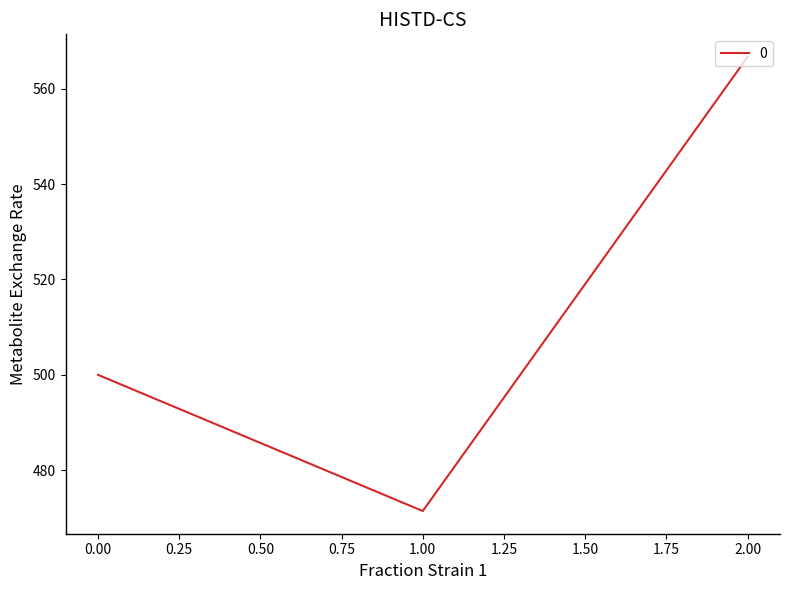

The value at 0.00 is 500.0. True or false?

True